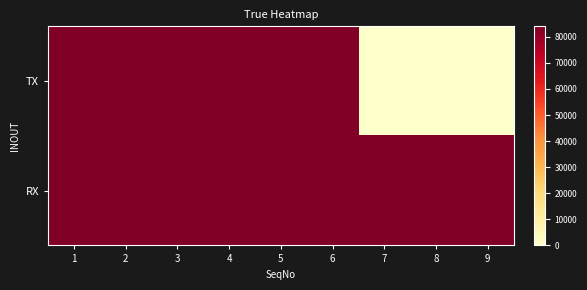

Reading left to right, transcribe all the data shown in this chart.

row_0: 1=84023	2=84023	3=84023	4=84023	5=84023	6=84023	7=0	8=0	9=0
row_1: 1=84023	2=84023	3=84023	4=84023	5=84023	6=84023	7=84023	8=84023	9=84023